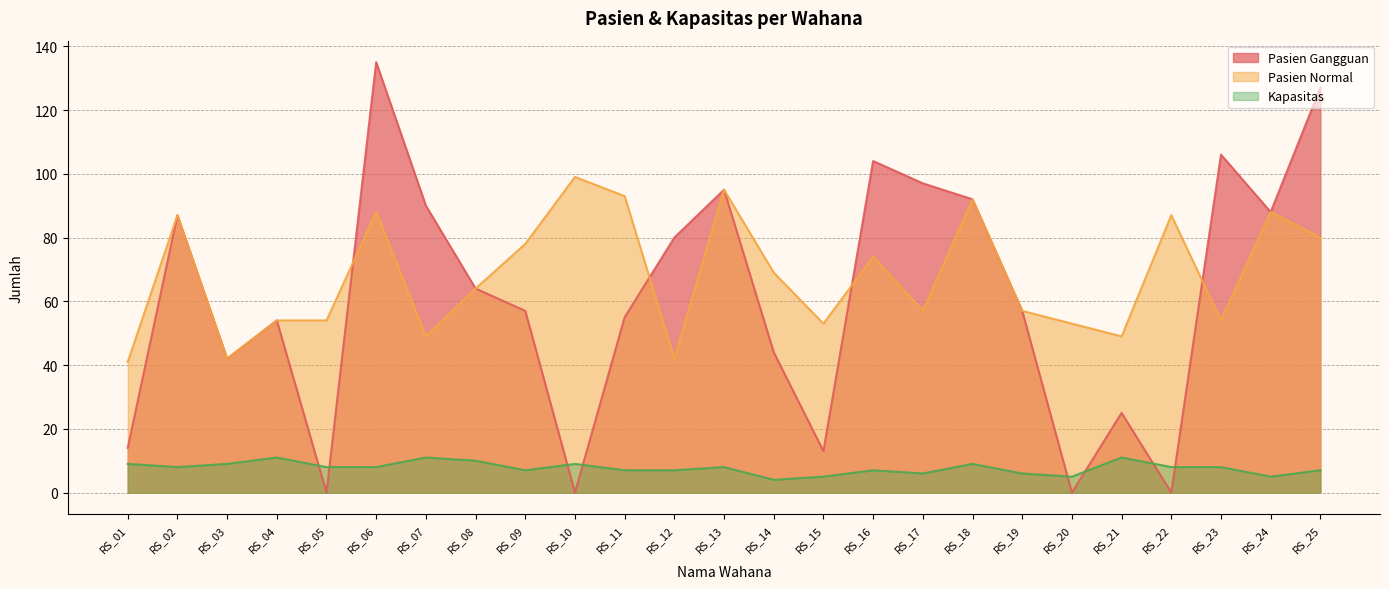

What is the value of the Kapasitas point at the 8th from the left?

10